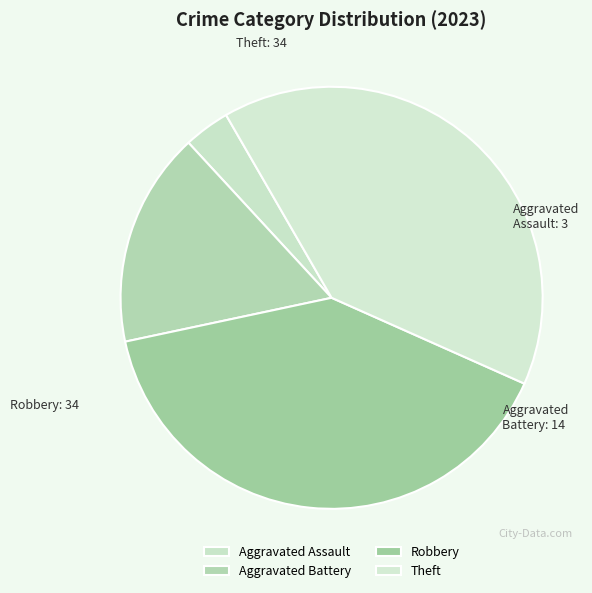

How many segments does this pie chart have?

4